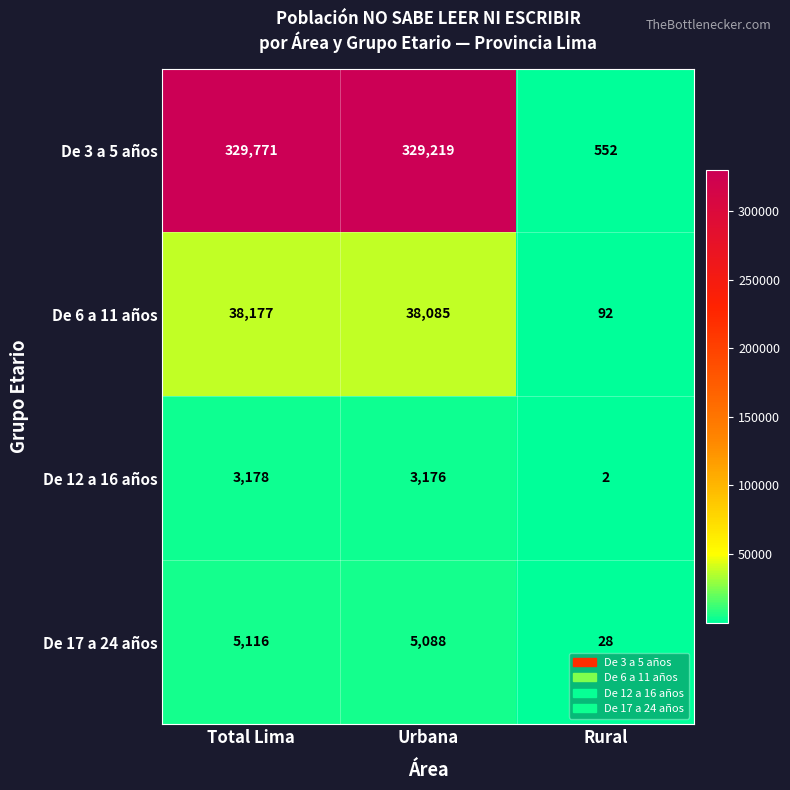

Reading left to right, list all the values displayed in this chart.

De 3 a 5 años: 329771	329219	552
De 6 a 11 años: 38177	38085	92
De 12 a 16 años: 3178	3176	2
De 17 a 24 años: 5116	5088	28